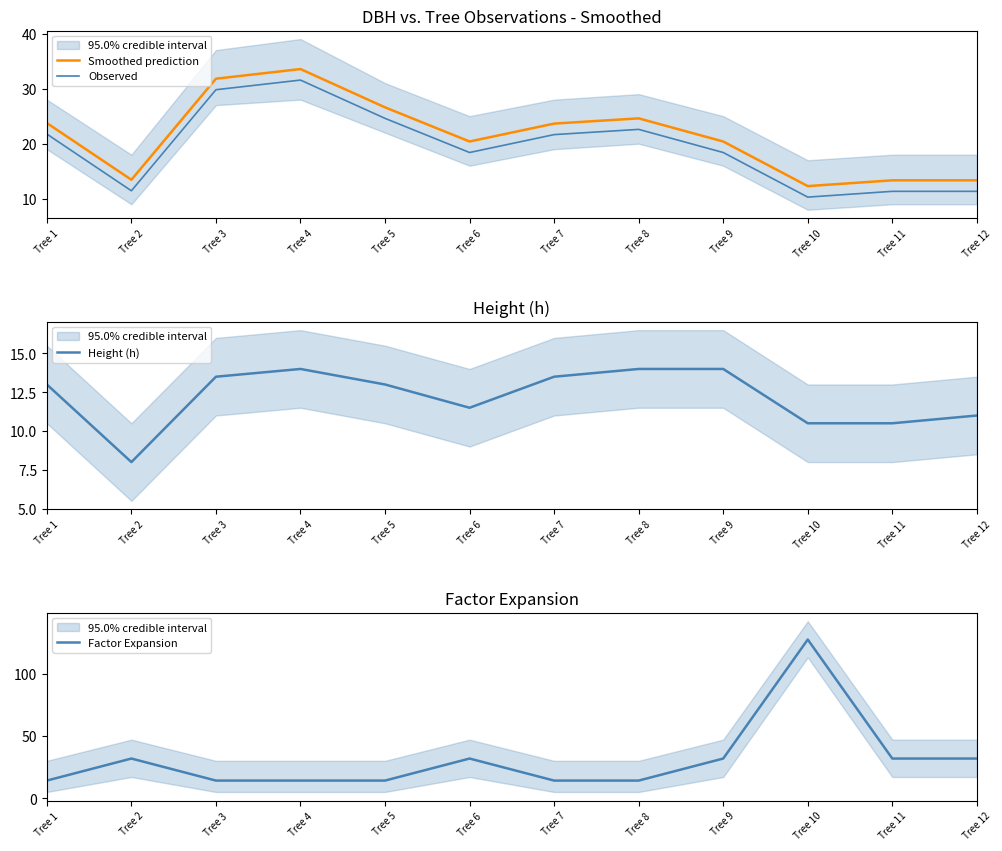

Does the chart display data point markers on the line(s)?

No